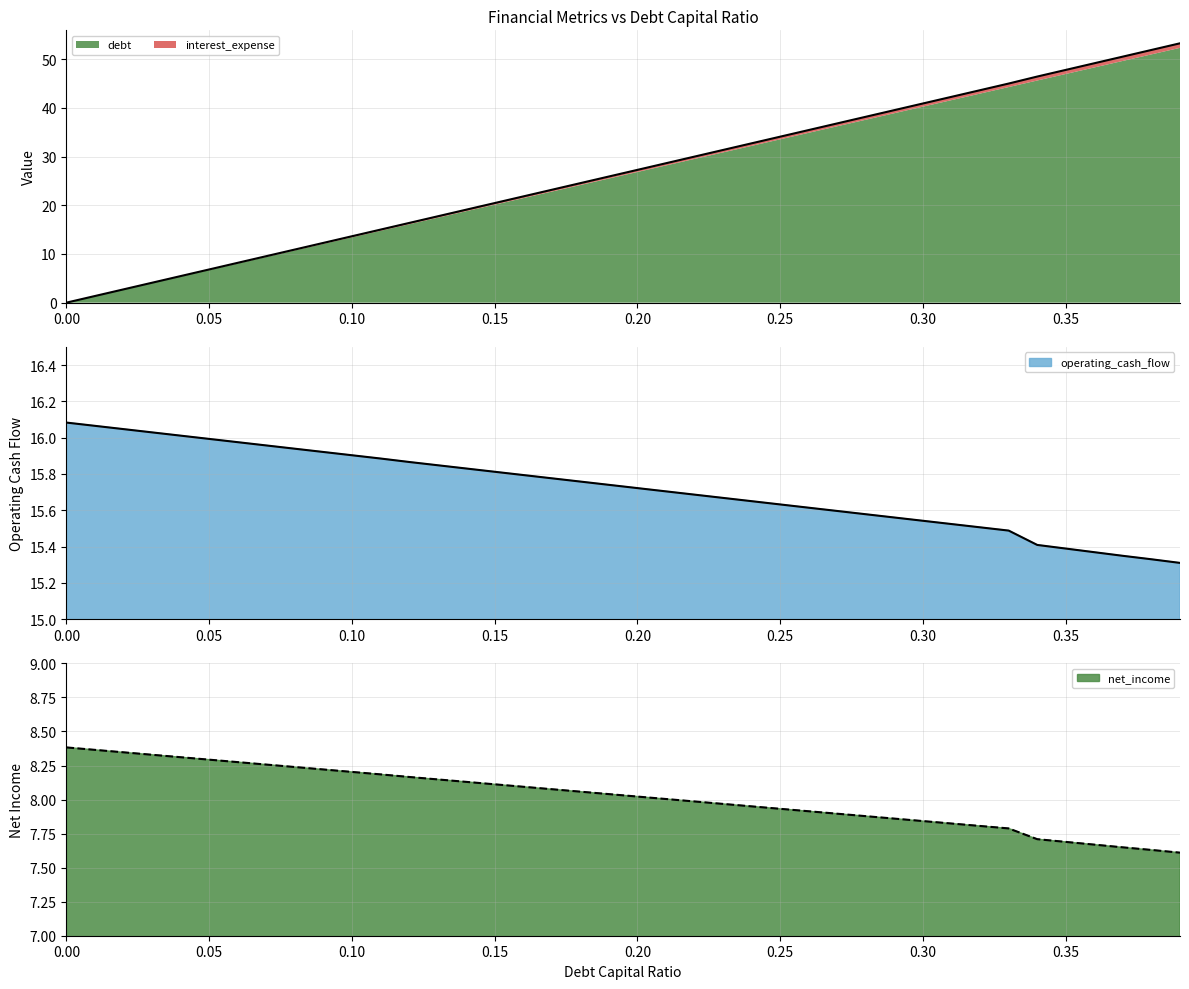

What is the difference between the second highest and minimum values in the operating_cash_flow series?

0.8